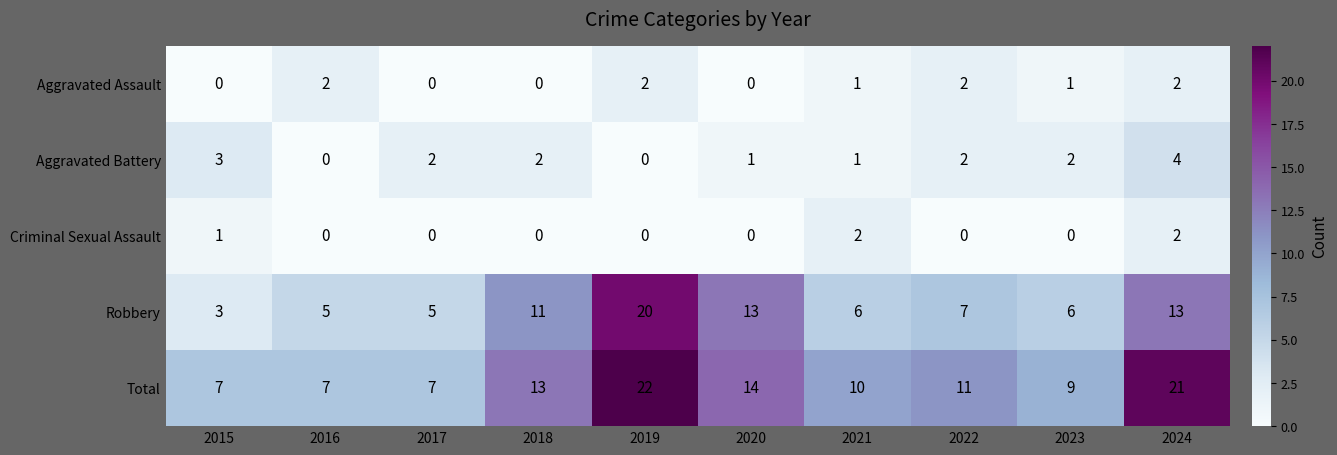

Rank the series at 2023 from lowest to highest value.

Criminal Sexual Assault, Aggravated Assault, Aggravated Battery, Robbery, Total